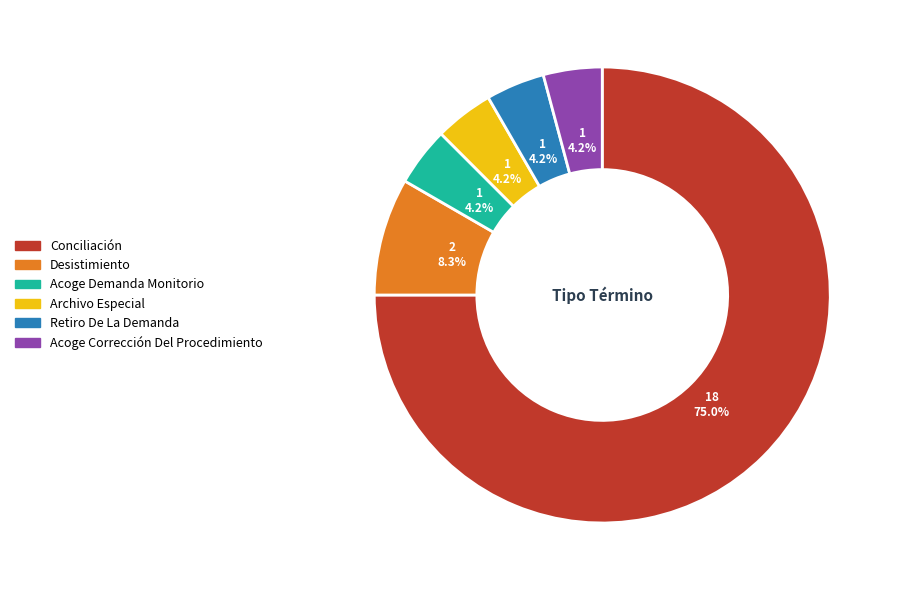

To the nearest percent, what is the combined percentage of Acoge Corrección Del Procedimiento and Acoge Demanda Monitorio?

8%